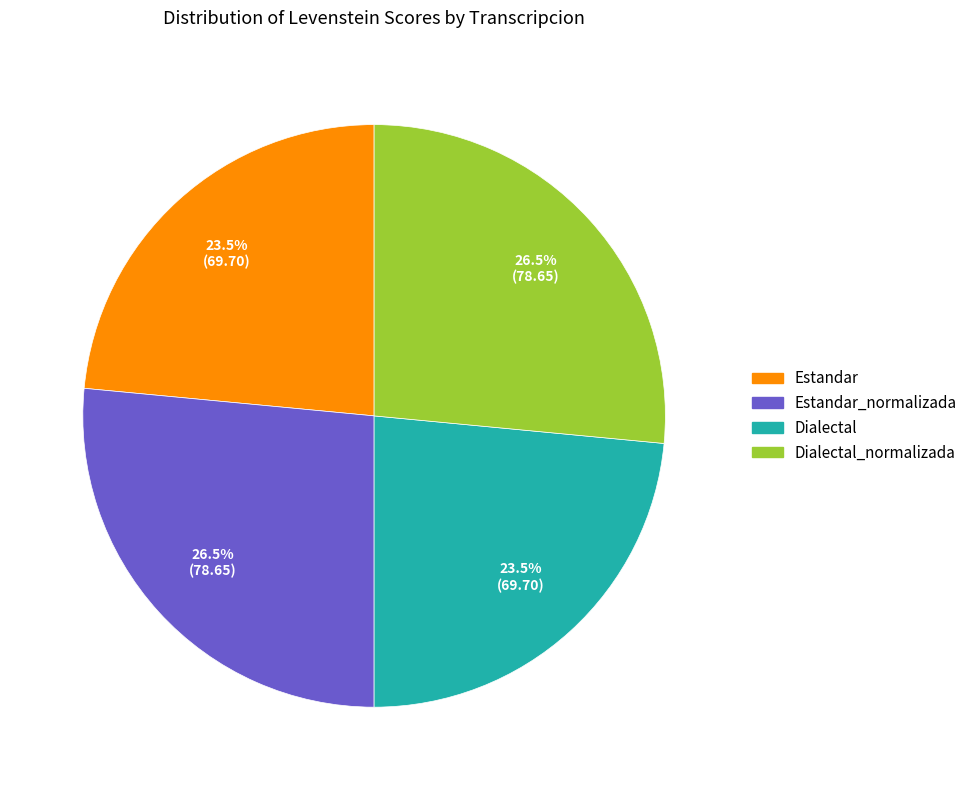

Is there any slice that represents more than half of the pie?

No